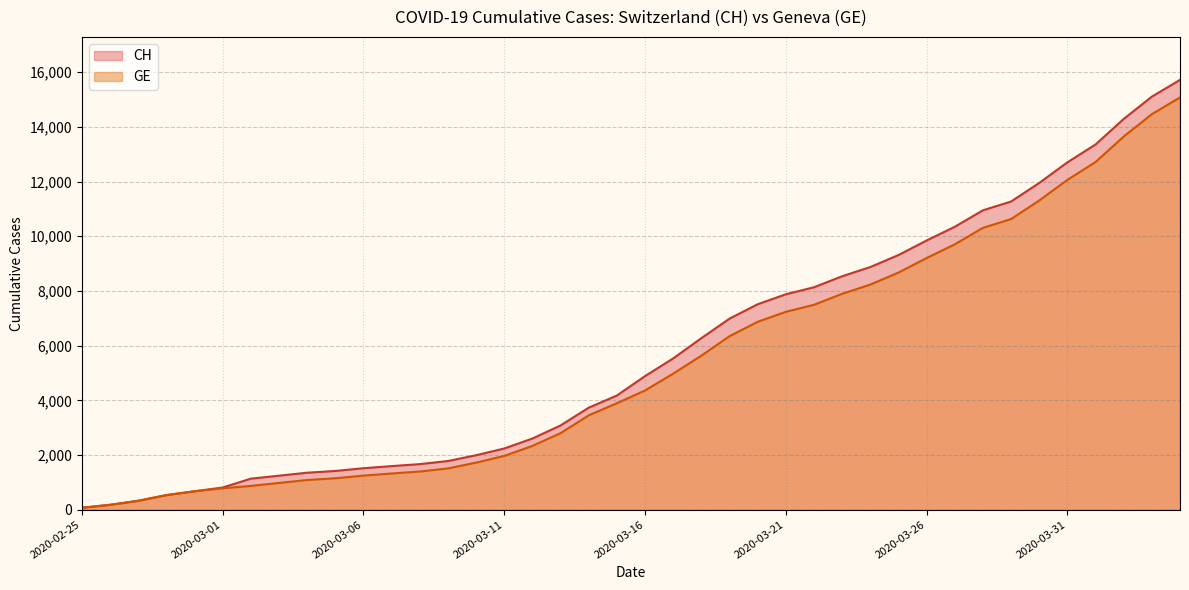

Reading right to left, list all the values displayed in this chart.

CH: 15719	15106	14289	13356	12703	11949	11271	10949	10346	9845	9313	8874	8537	8135	7878	7513	6987	6273	5533	4886	4175	3731	3081	2603	2238	1992	1780	1667	1594	1517	1417	1353	1244	1135	812	673	533	326	178	72
GE: 15077	14464	13647	12714	12061	11307	10629	10307	9704	9203	8671	8232	7895	7493	7236	6871	6345	5631	4976	4359	3894	3450	2800	2332	1967	1721	1509	1396	1323	1246	1149	1085	978	870	782	673	533	326	178	72